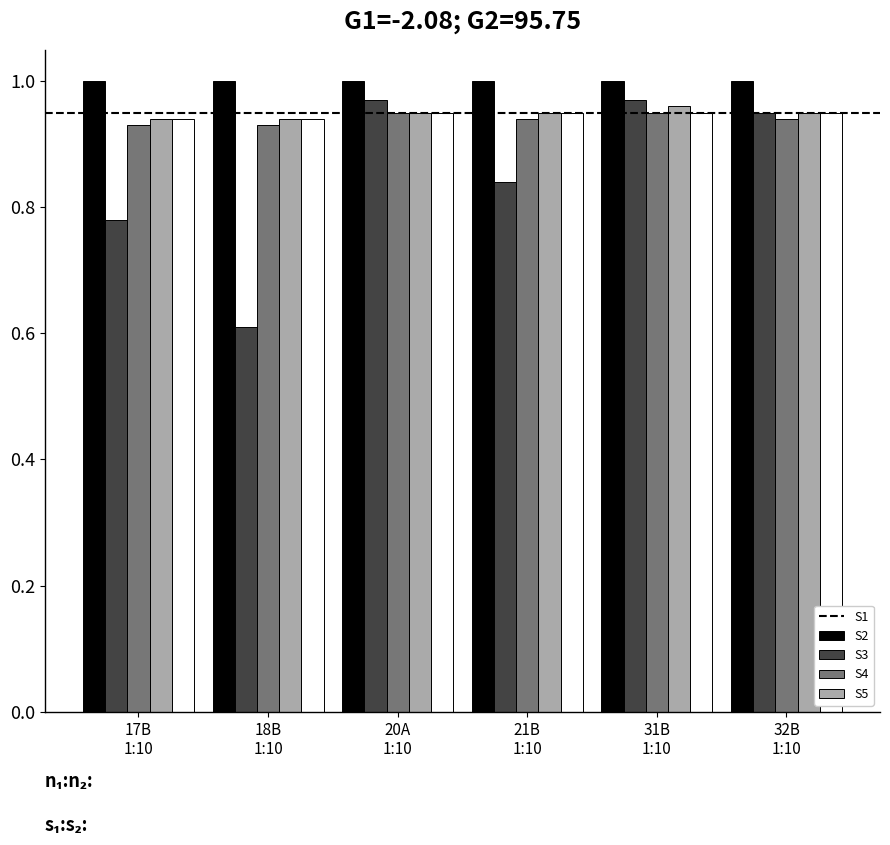

The S5 series shows 1.6 at 31B
1:10. True or false?

False